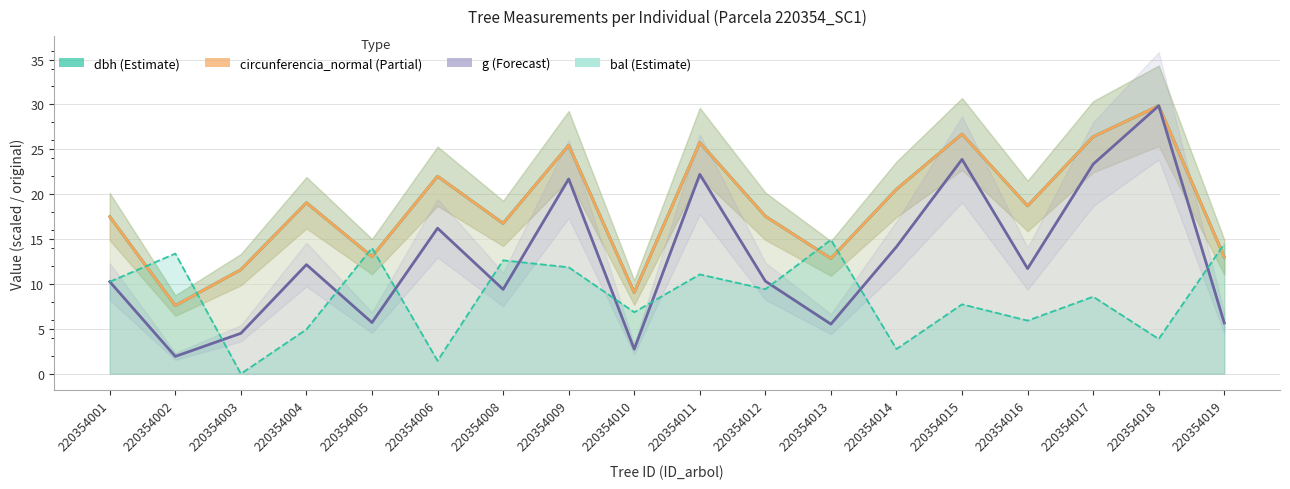

At which label does bal (scaled) first exceed 9?

220354001